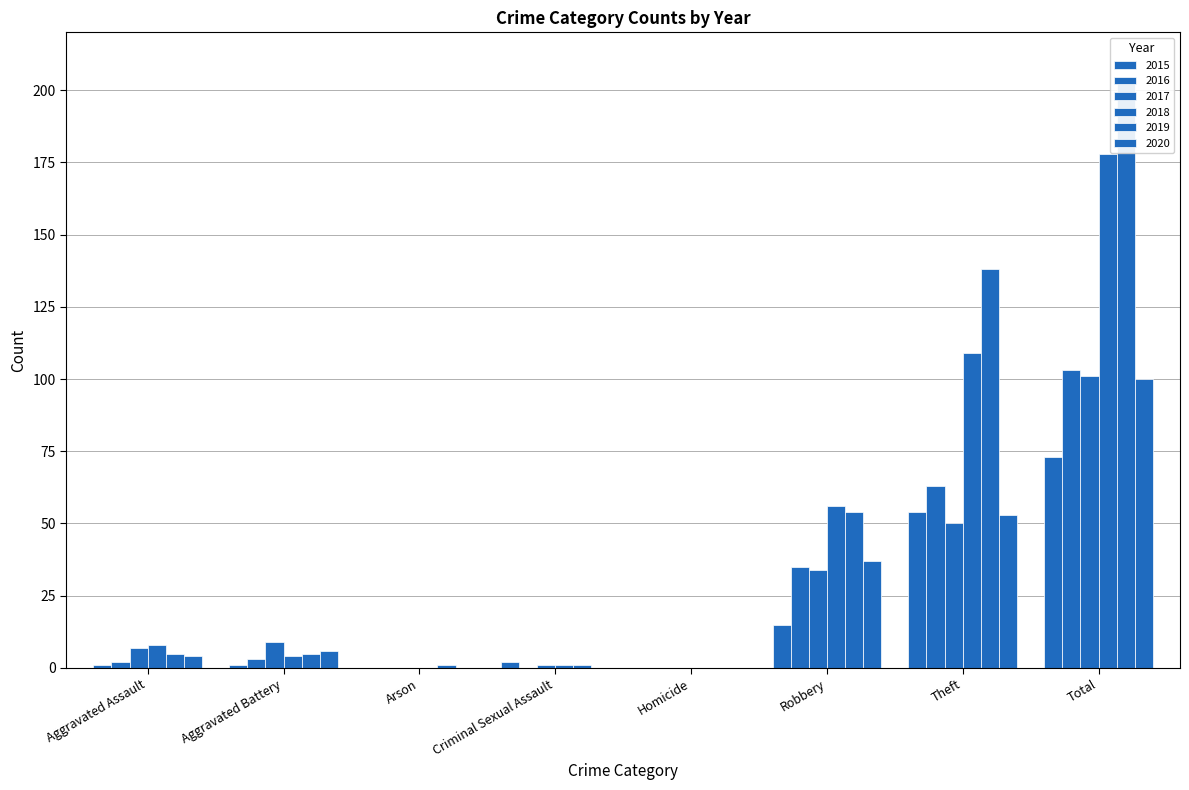

How many values in the 2019 series exceed 5?

3